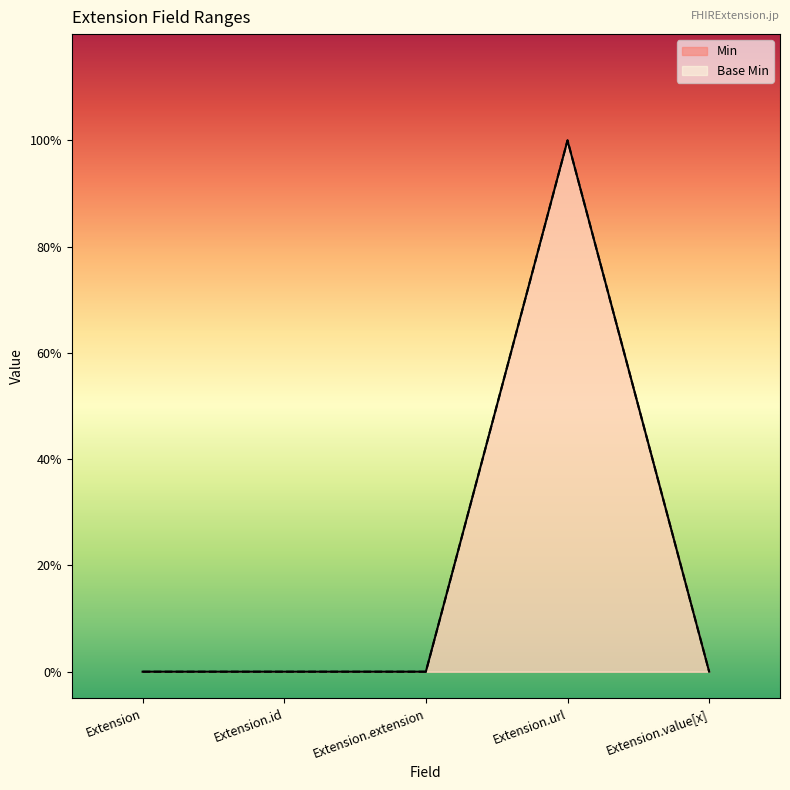

True or false: Base Min has a value of 1 at Extension.extension.

False